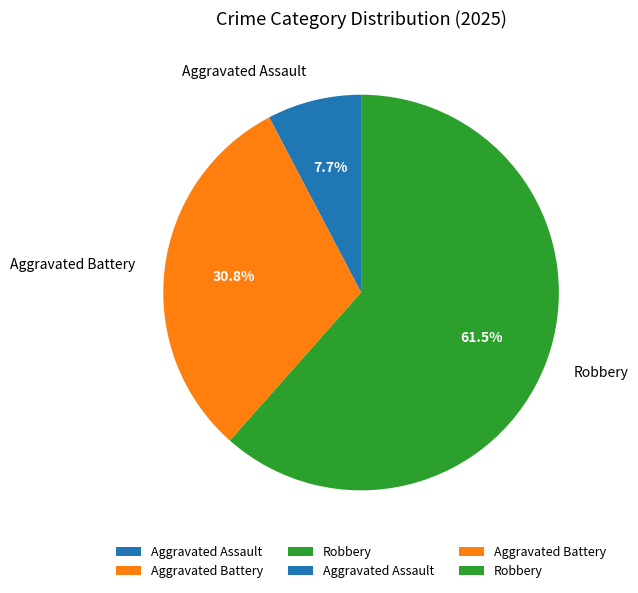

Do Robbery and Aggravated Assault together represent more than half of the pie?

Yes